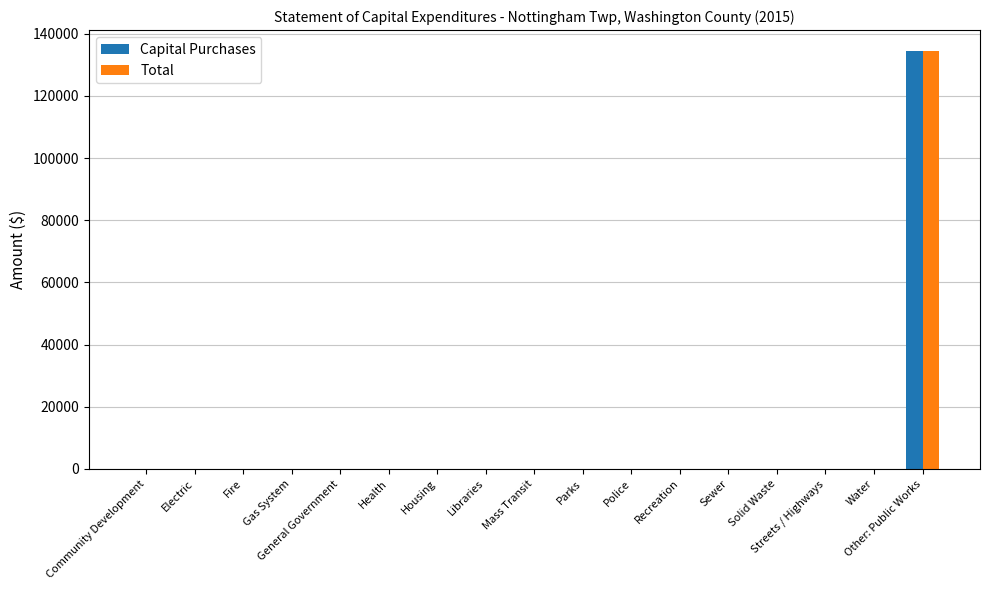

At which label does Total reach its peak?

Other: Public Works